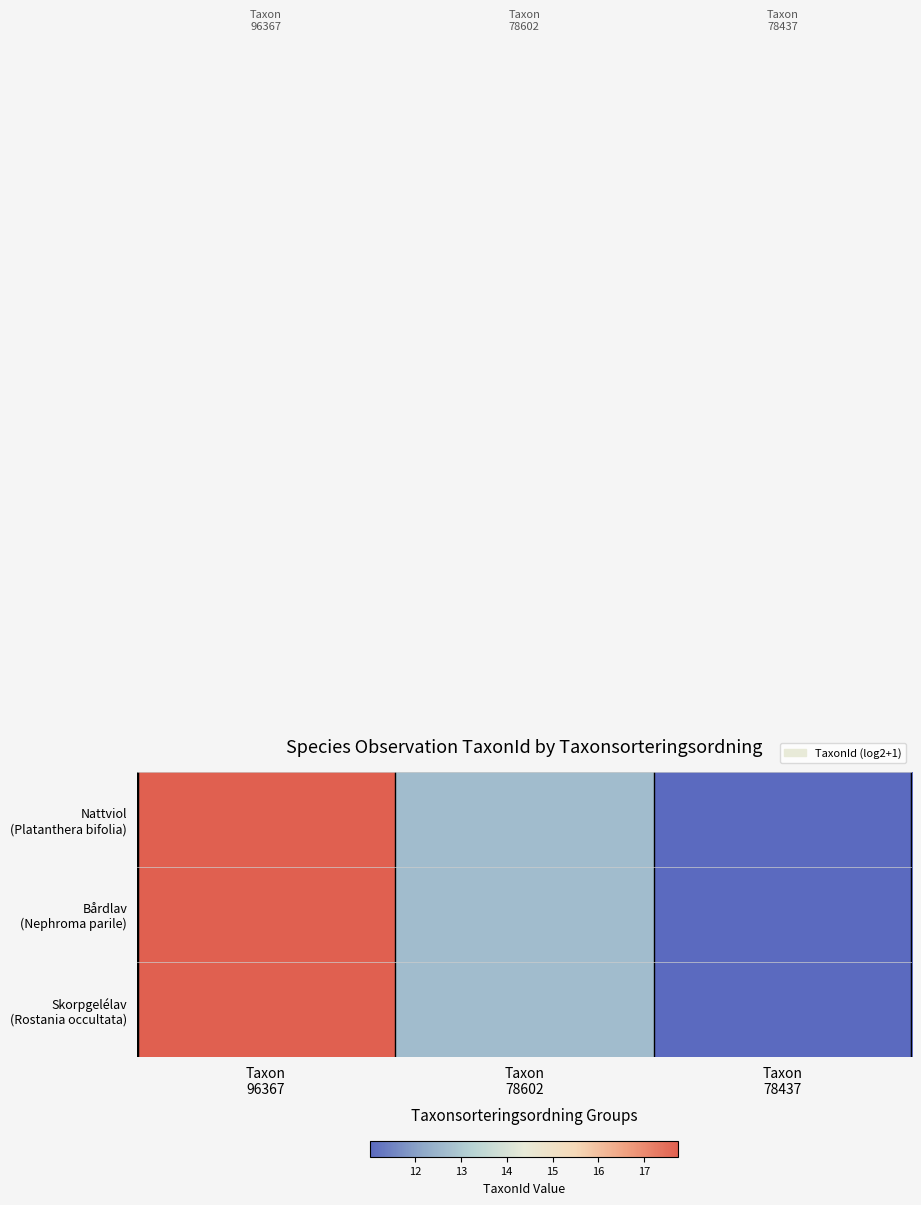

What is the total value across all series at Taxon
78602?

38.0